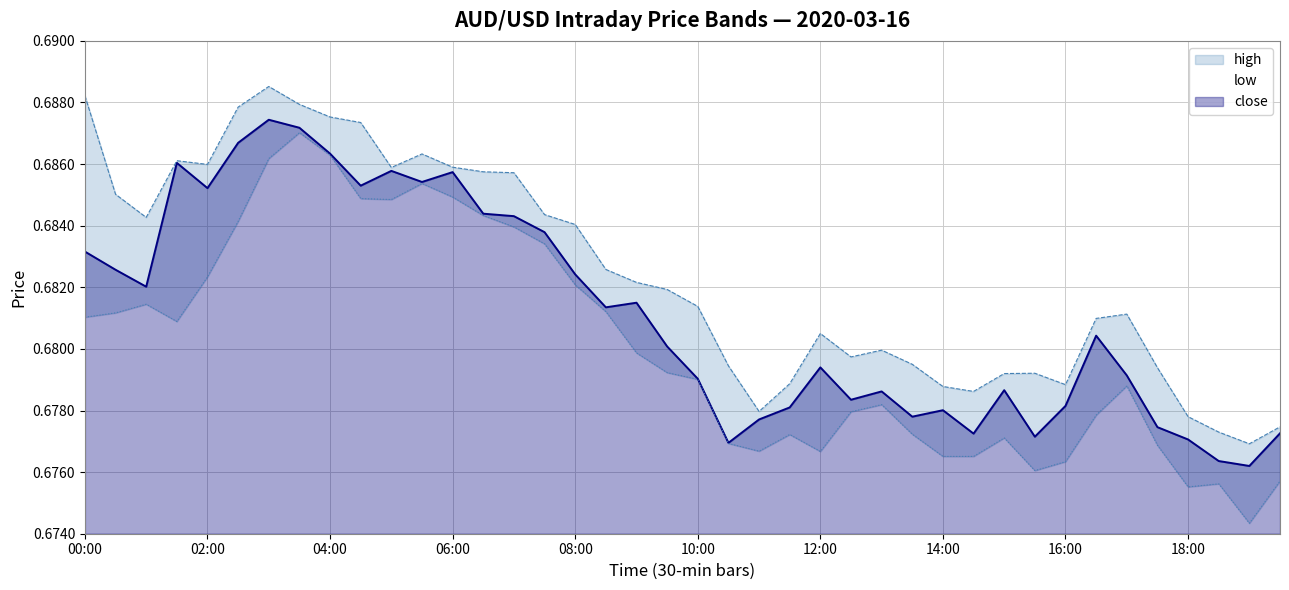

At which category does the chart reach its peak across all series?

03:00